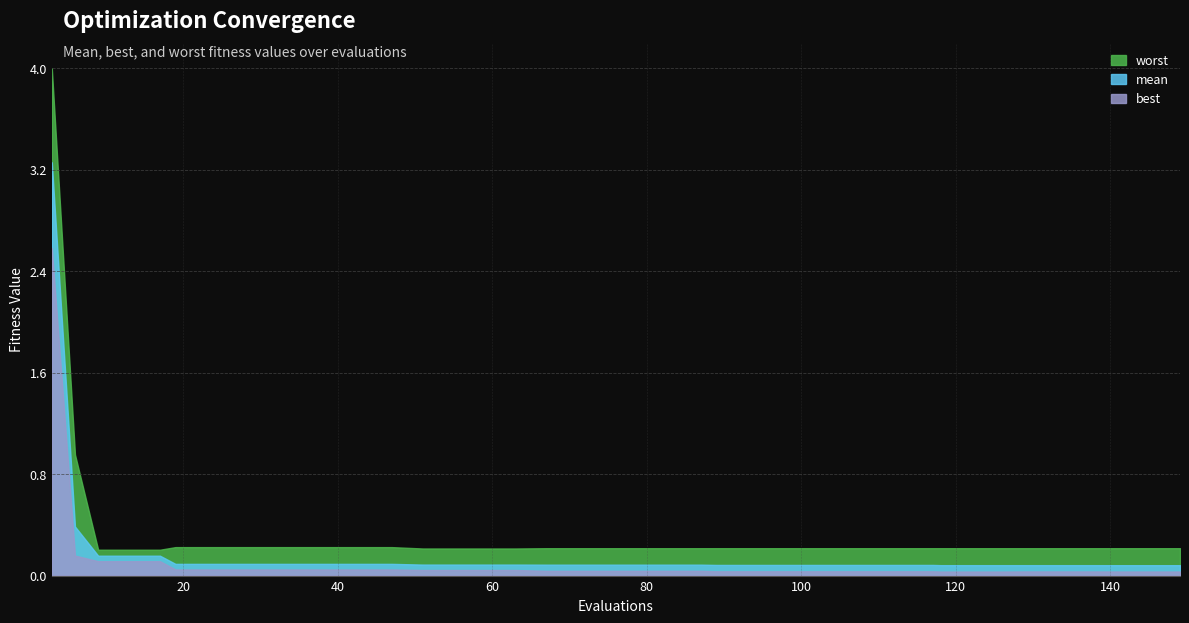

What is the difference between the highest and lowest values at 113?

0.2